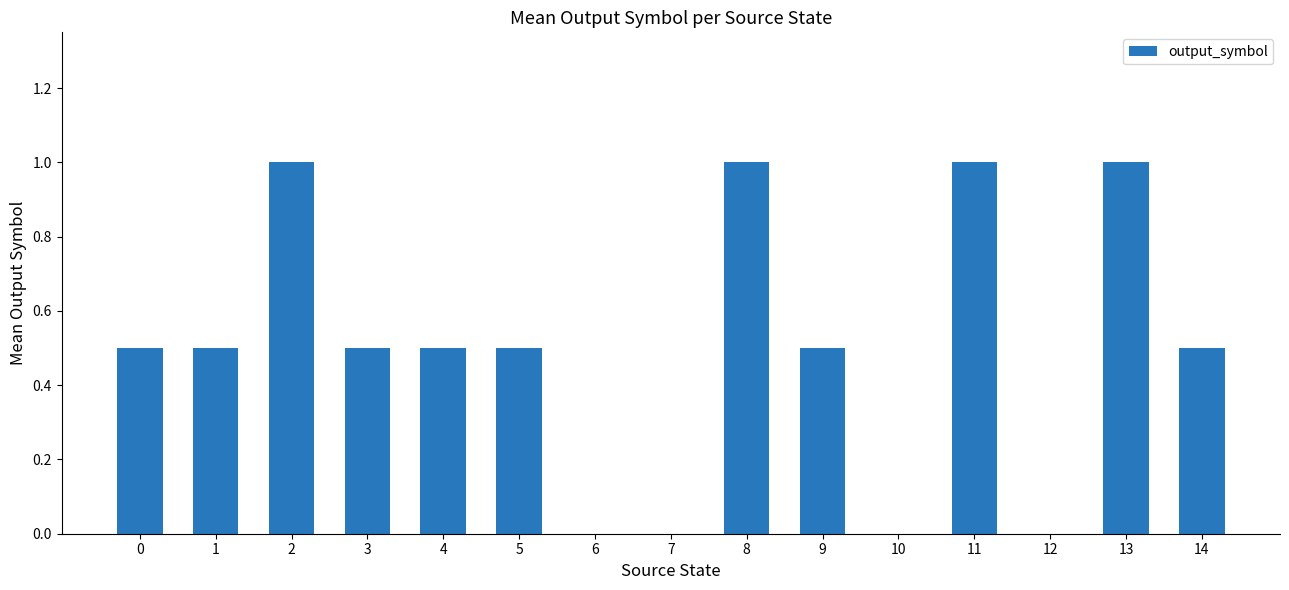

What is the change in value from 2 to 7?

-1.0